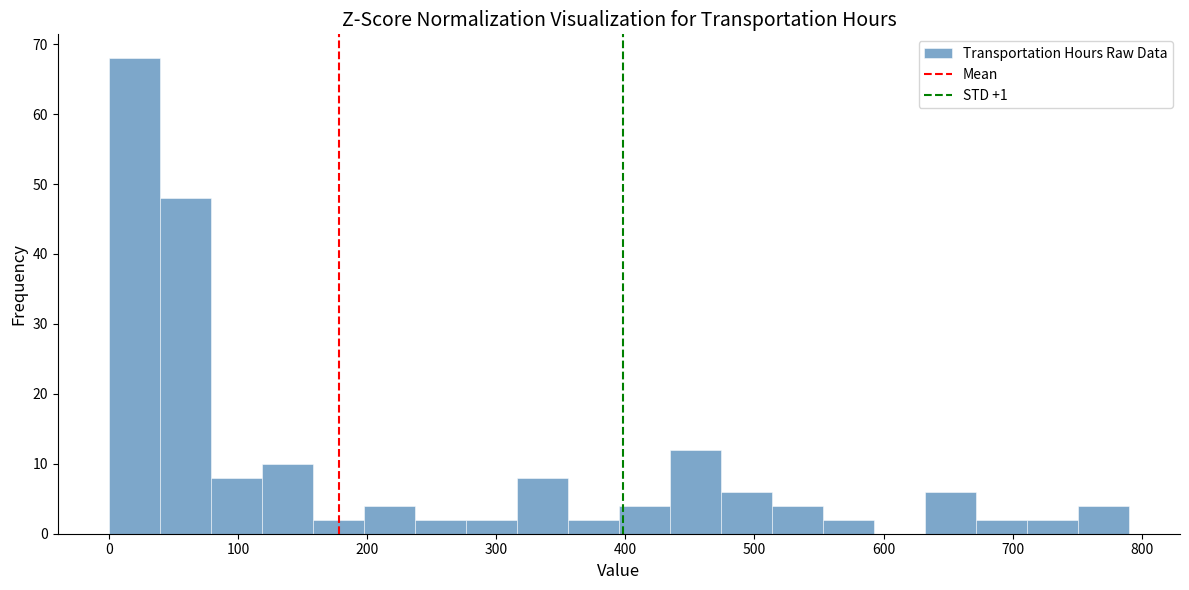

Read against the x-axis, roughly where is the centre of the tallest bar?

20